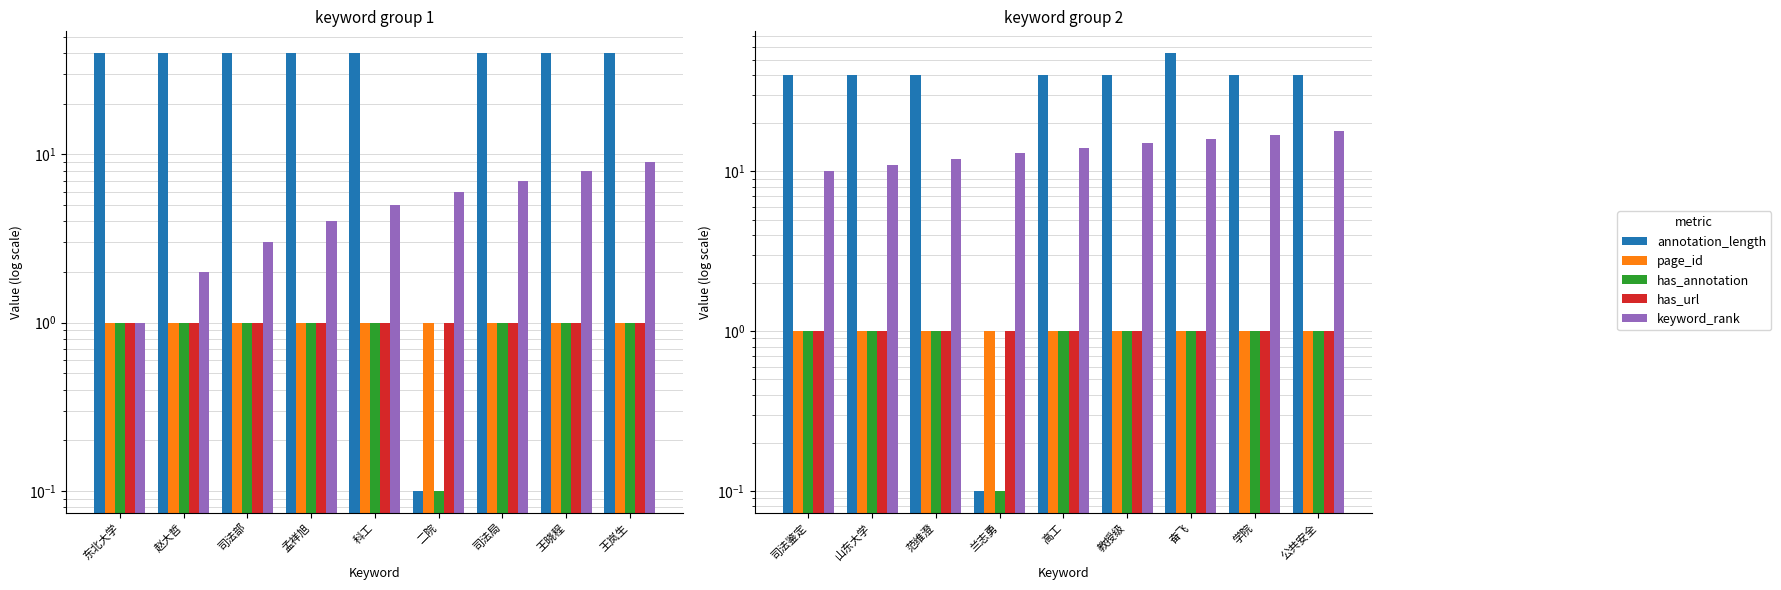

How many categories are shown in the chart?

9